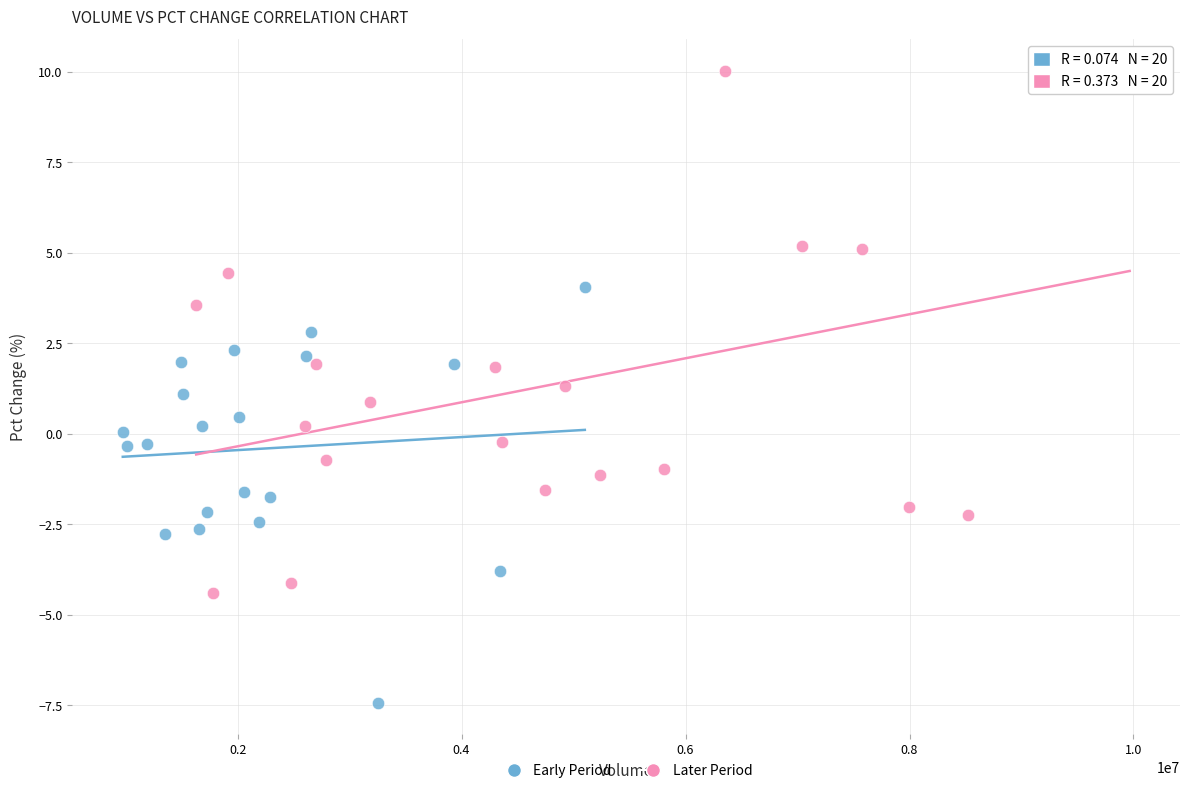

Which series contains the highest Y value?

Later Period